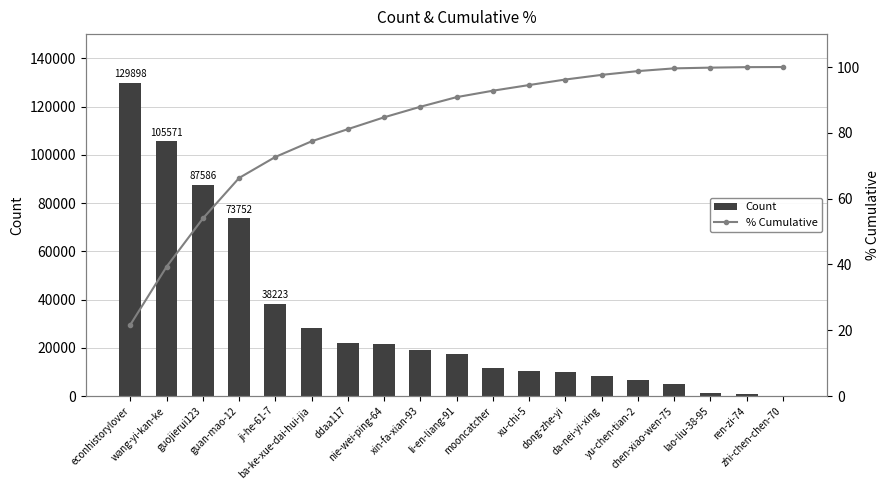

What is the sum of all Count values?

598562